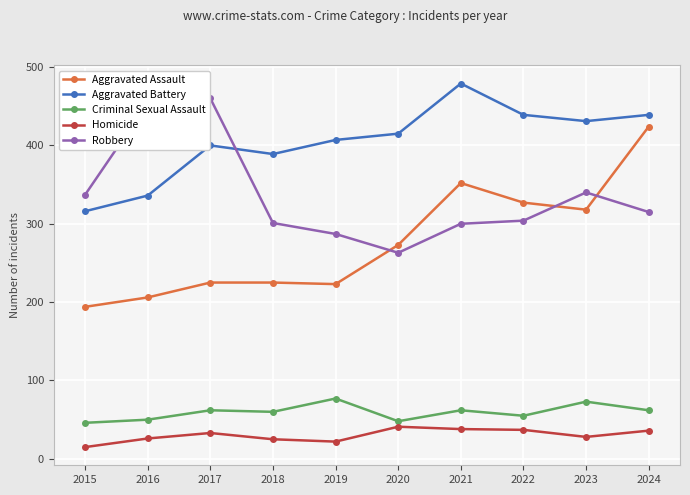

True or false: Aggravated Assault and Criminal Sexual Assault cross at least once.

False